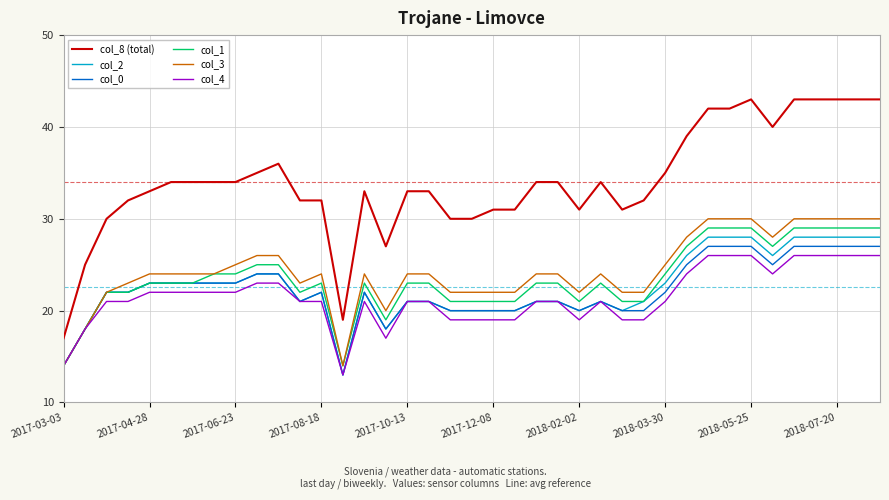

True or false: col_2 and col_8 (total) intersect in this chart.

False